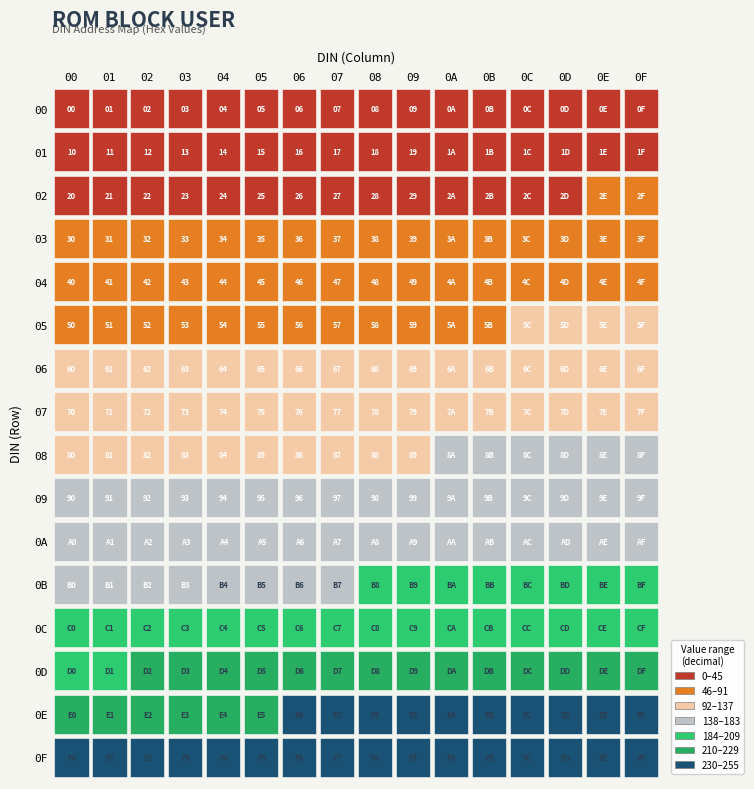

At which label is 00 closest to 7?

7